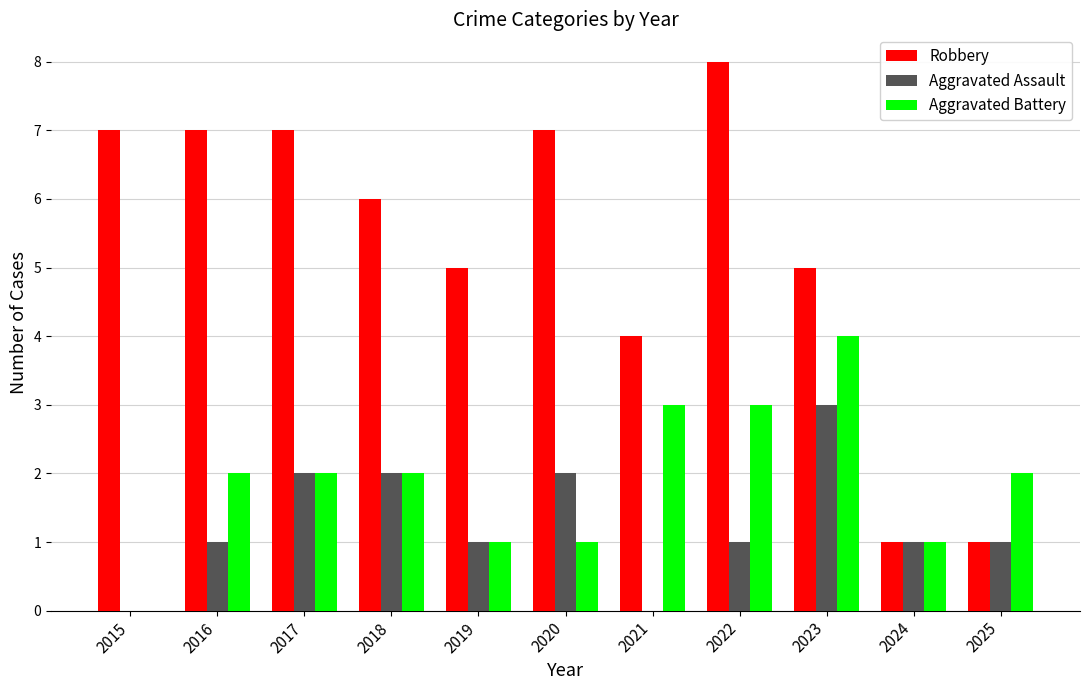

Read the Robbery value at 2017.

7